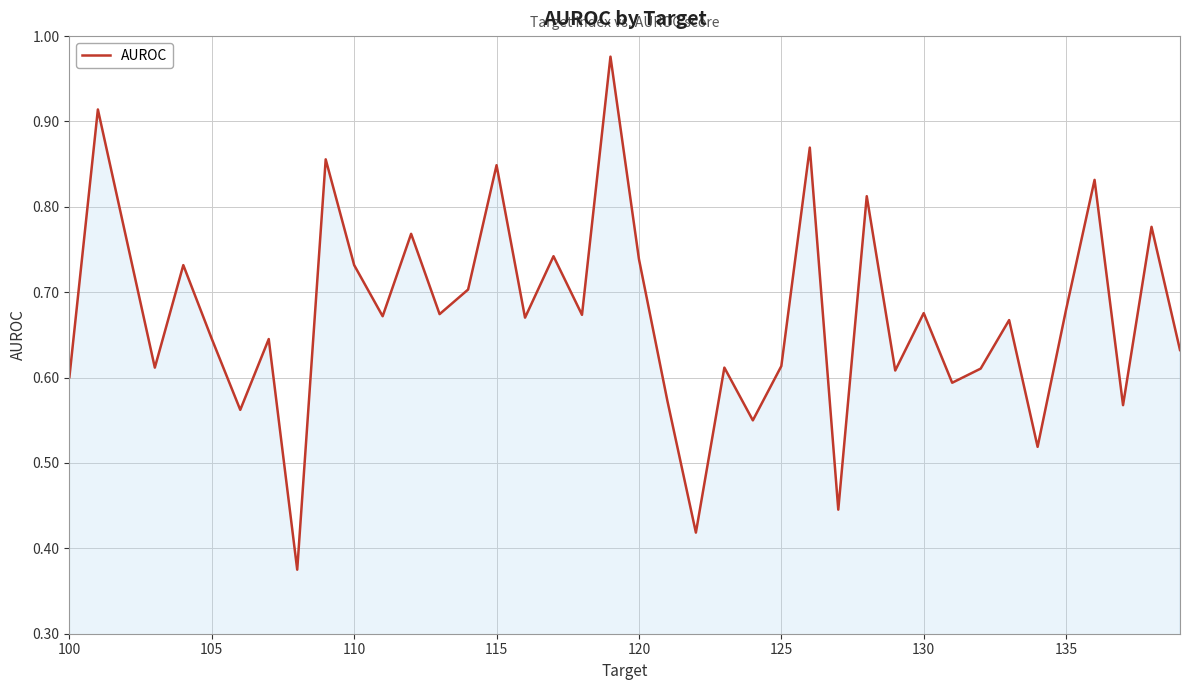

How many lines are shown in the chart?

1